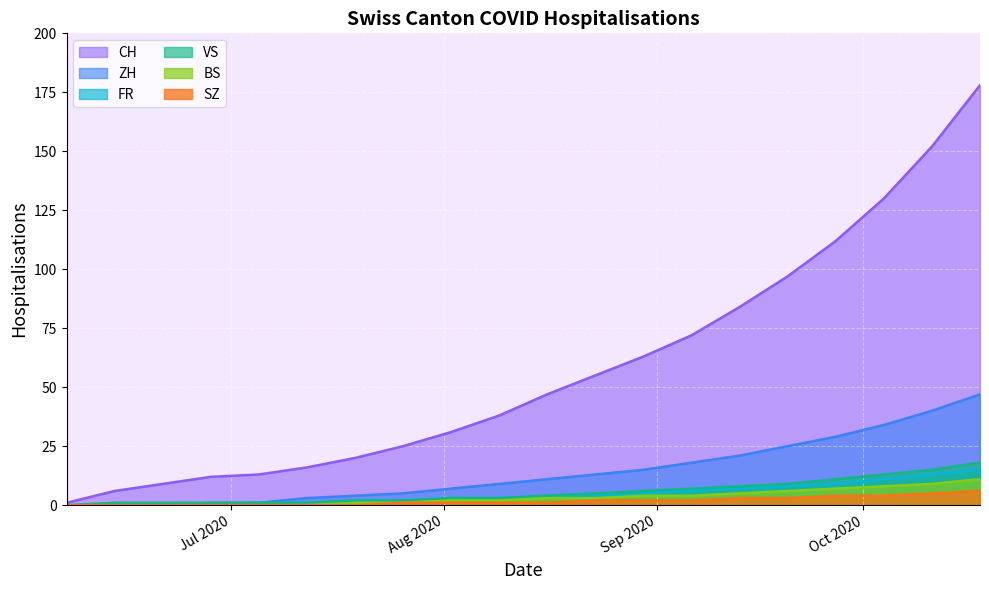

True or false: SZ and ZH cross at least once.

False